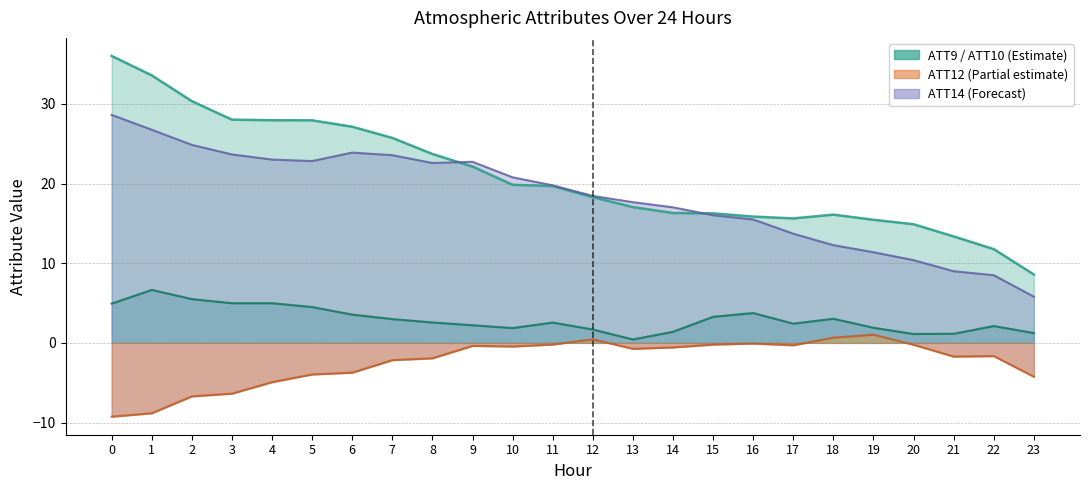

What is the value of the ATT14 point at the 13th from the left?

18.4